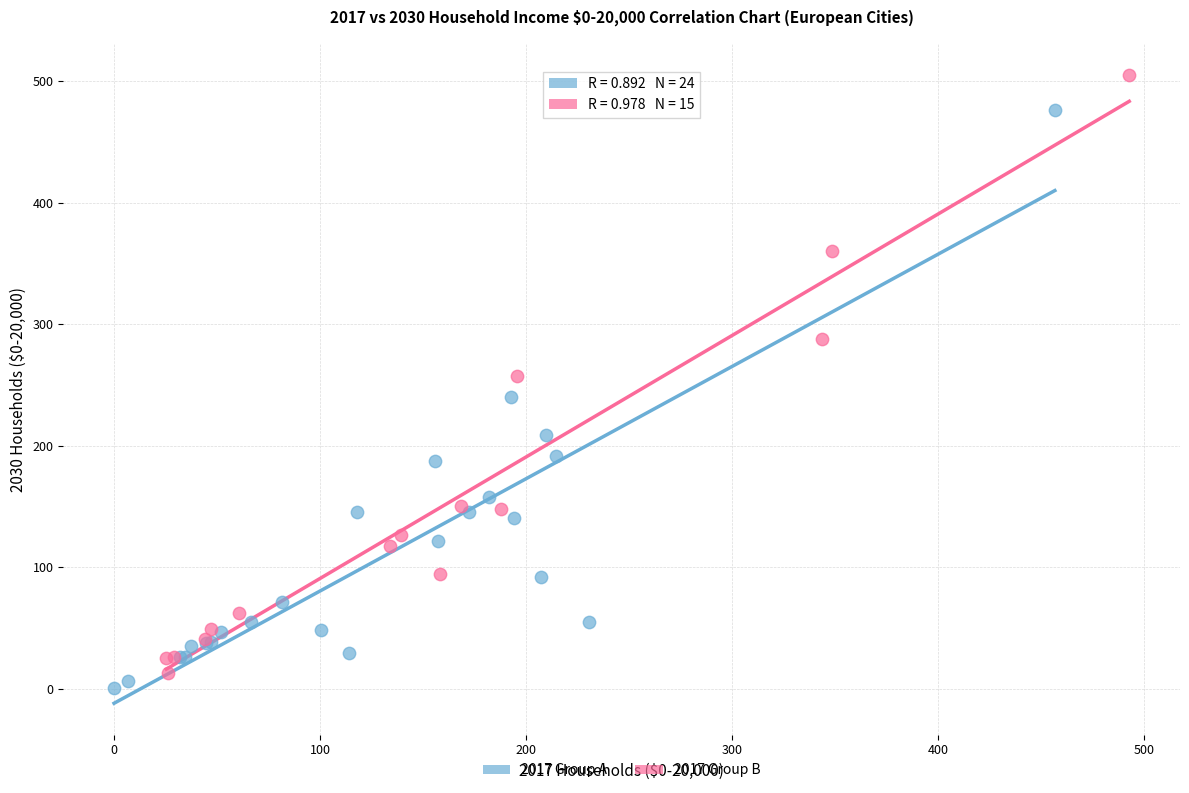

What are all the series names shown in the legend?

2017 Group A, 2017 Group B